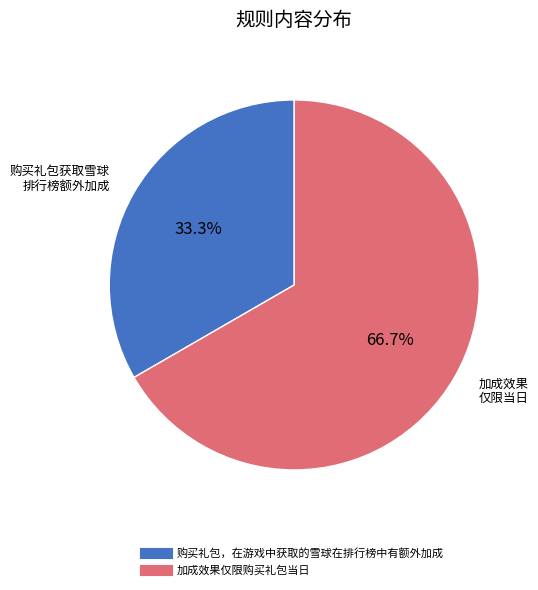

To the nearest percent, what is the average slice percentage?

50%